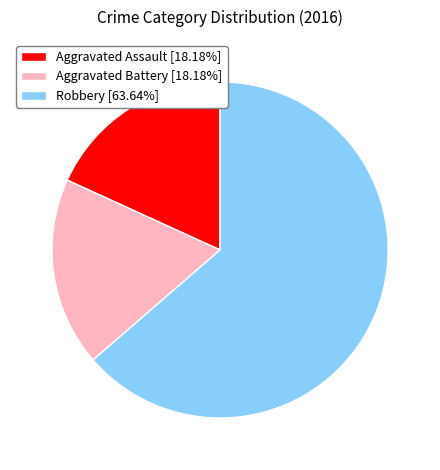

Approximately how many times larger is the value at Robbery [63.64%] compared to Aggravated Battery [18.18%]?

3.5